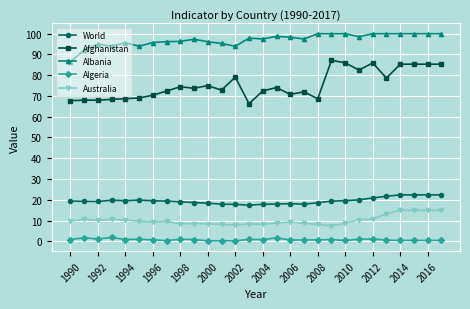

List the series in order of their peak value, highest first.

Albania, Afghanistan, World, Australia, Algeria